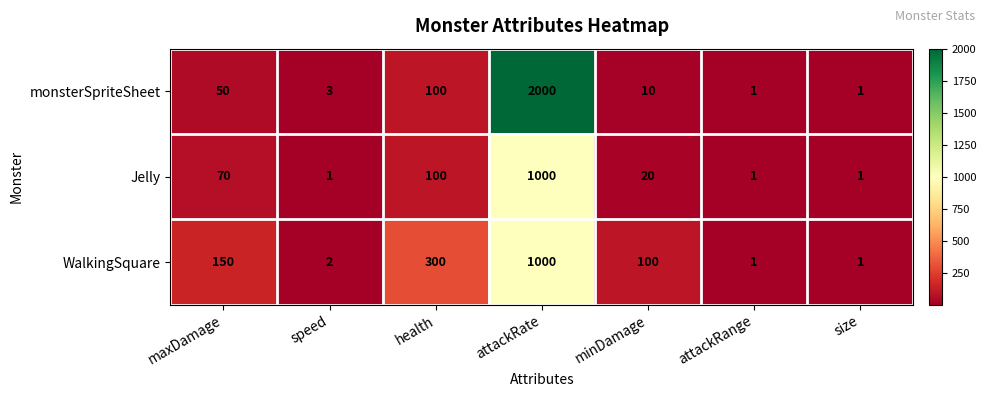

Where does the WalkingSquare series first go above 100?

maxDamage